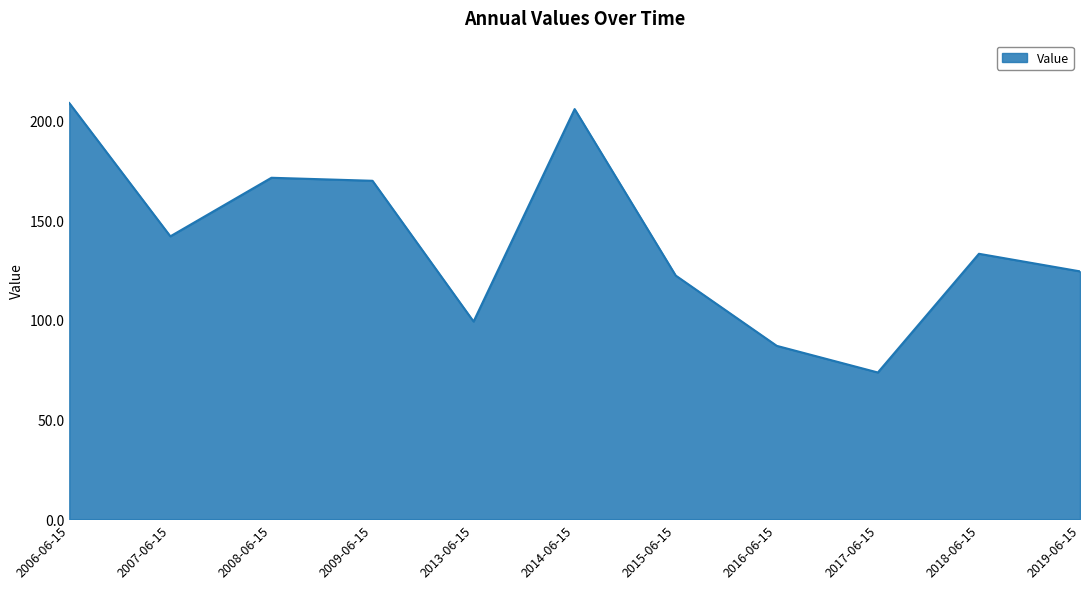

How many categories are shown in the chart?

11